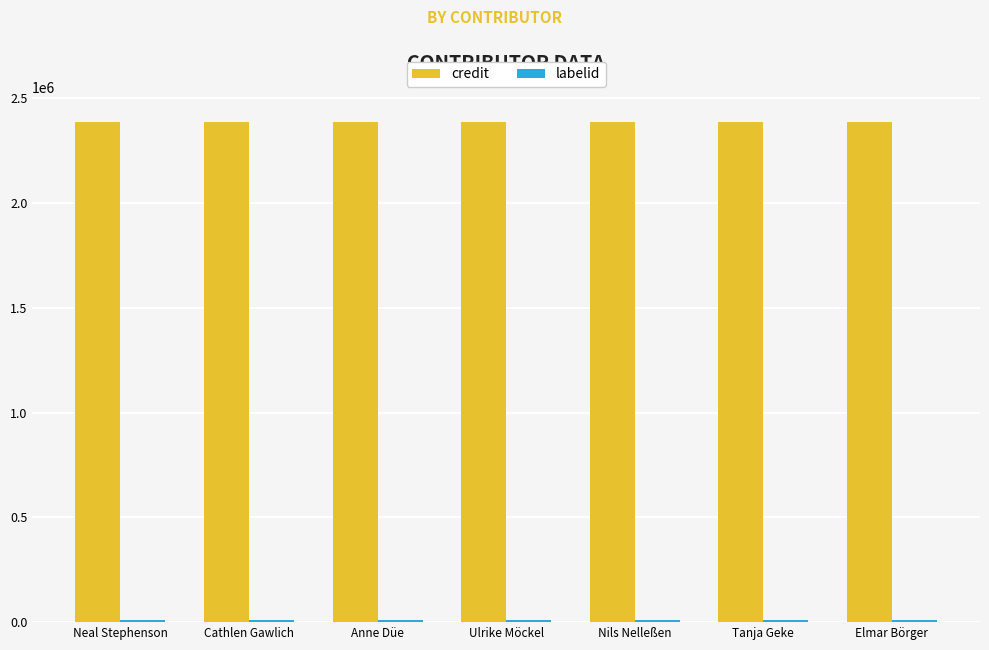

What is the minimum value for credit?

2388150